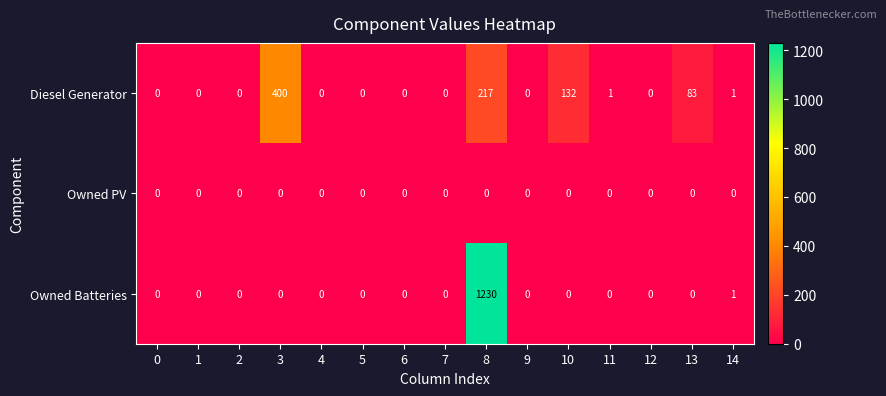

What is the difference between the maximum and second lowest values in the Diesel Generator series?

400